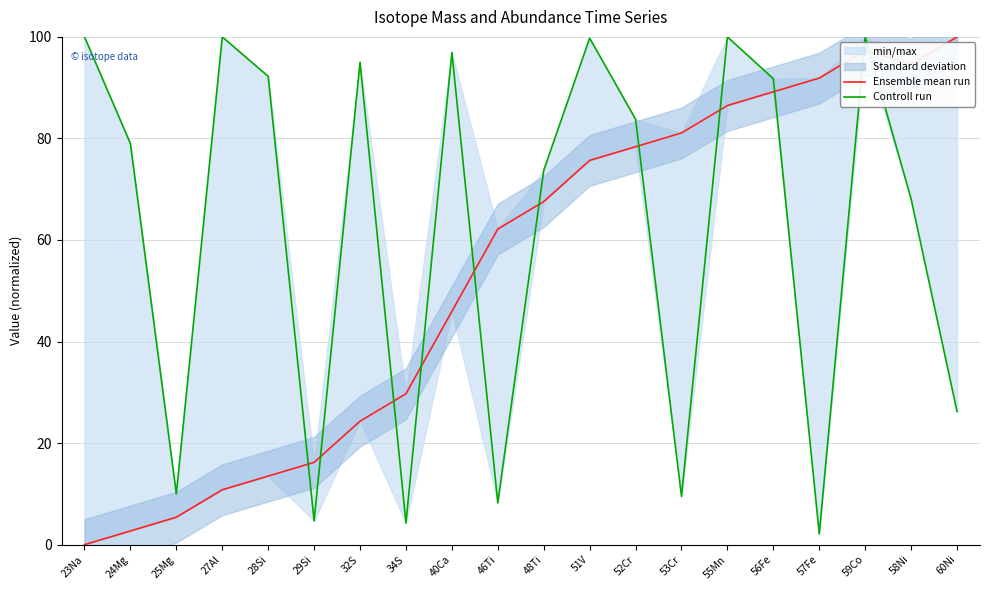

Between 60Ni and 58Ni, which is larger?

60Ni